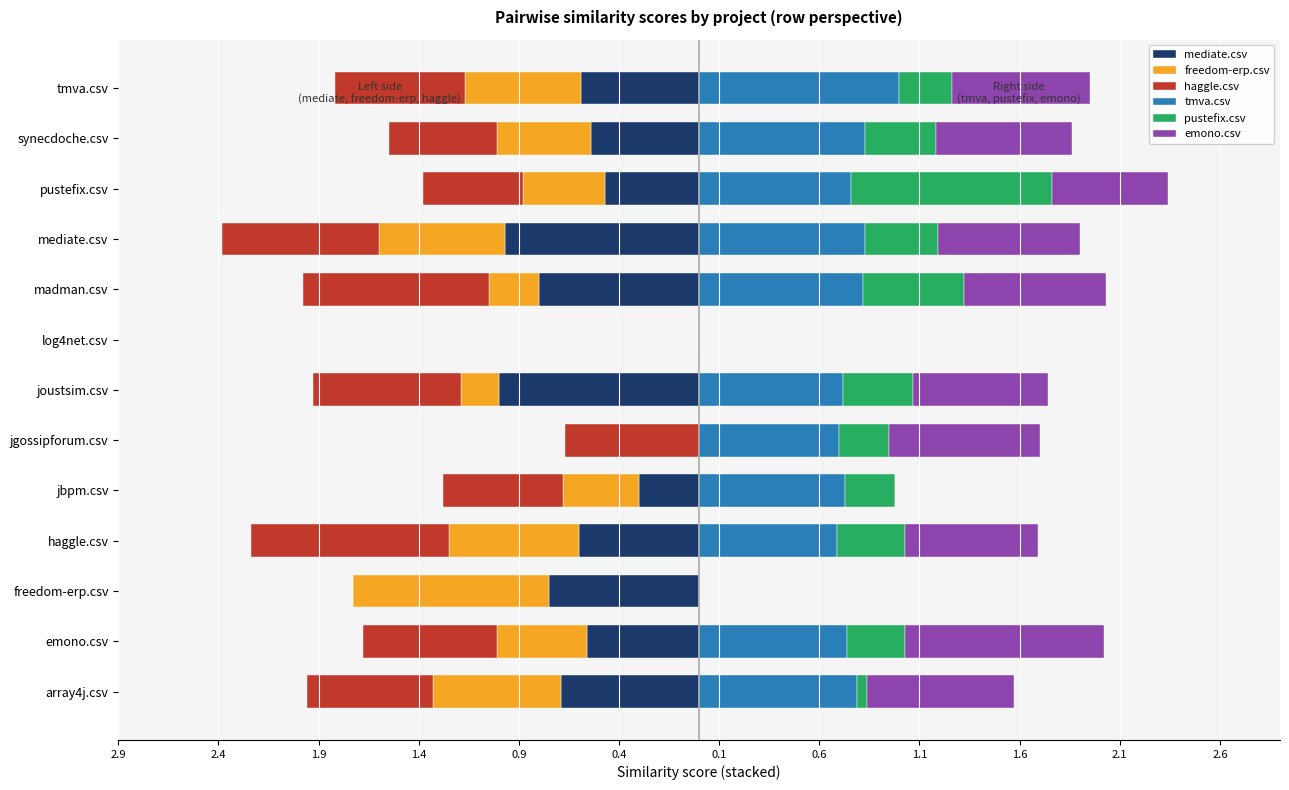

What is the difference between the maximum and second lowest values in the pustefix.csv series?

1.0